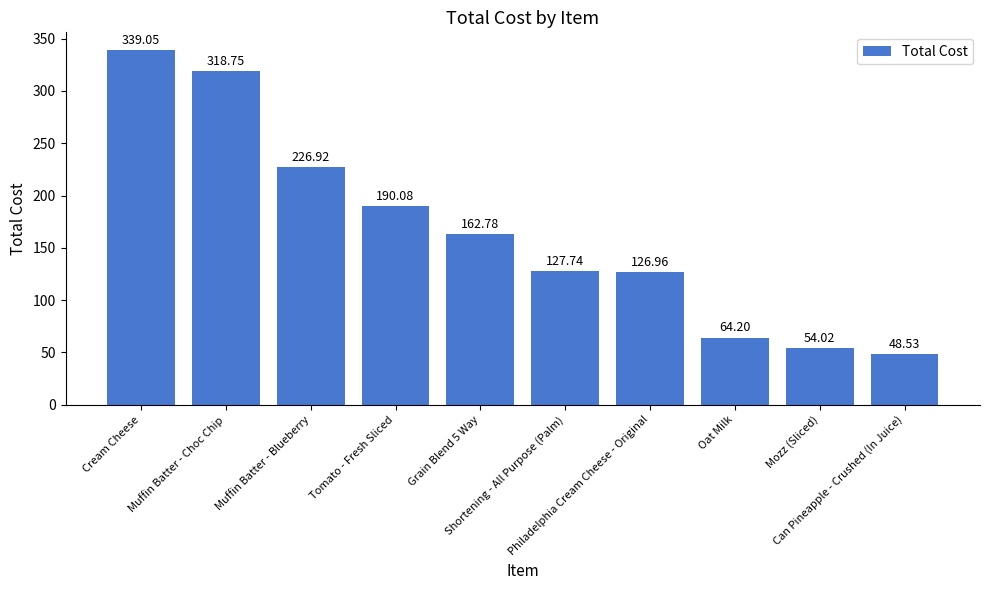

Reading left to right, extract all data points from this chart.

339.1	318.8	226.9	190.1	162.8	127.7	127.0	64.2	54.0	48.5